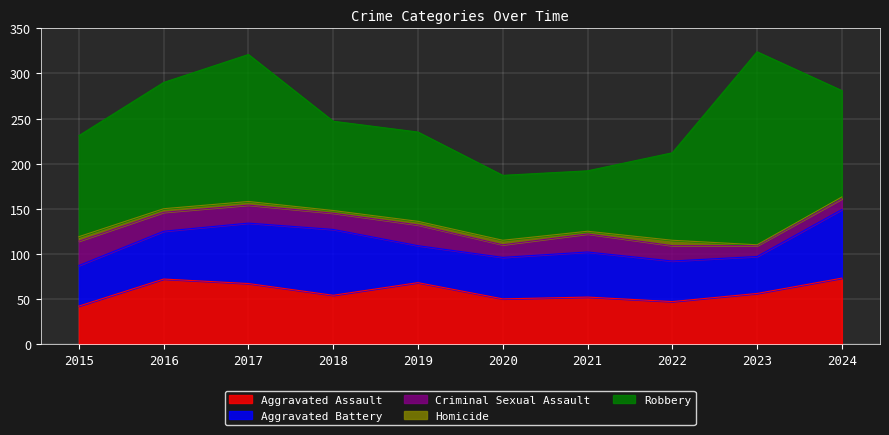

Between 2016 and 2024, which series saw the biggest shift?

Aggravated Battery